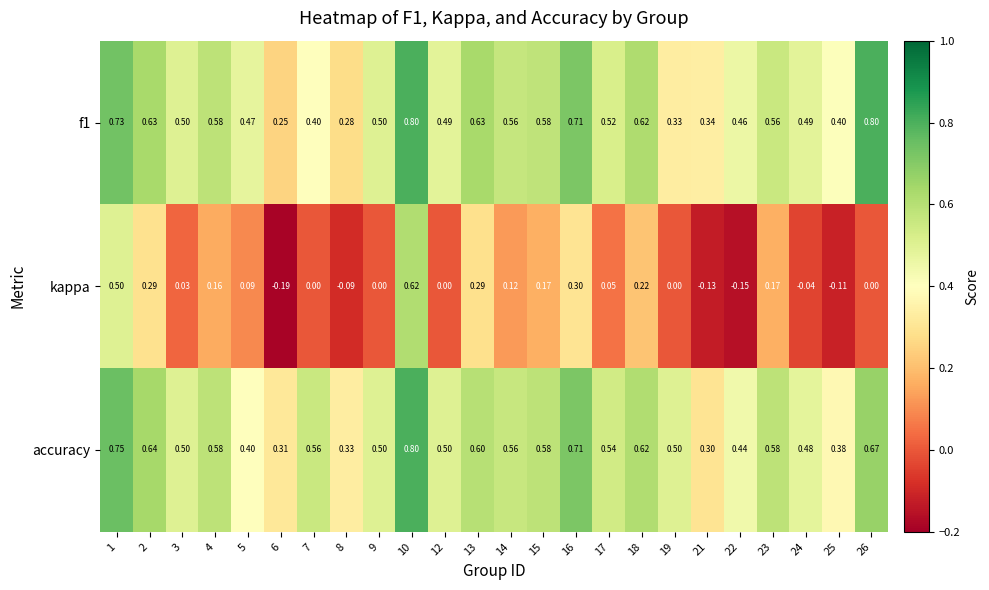

Is the value of kappa at 17 greater than the value of accuracy at 16?

No